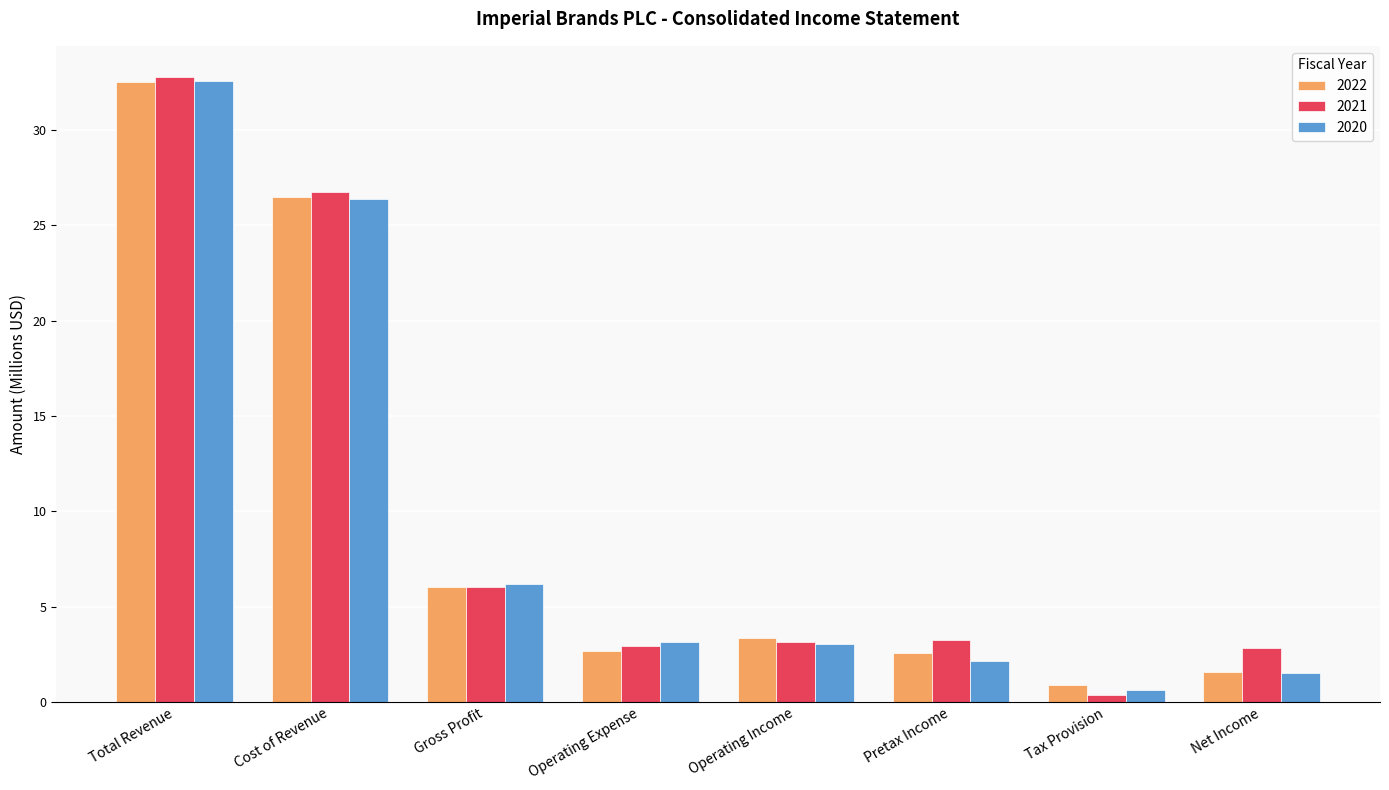

At which category is the sum across all series the highest?

Total Revenue